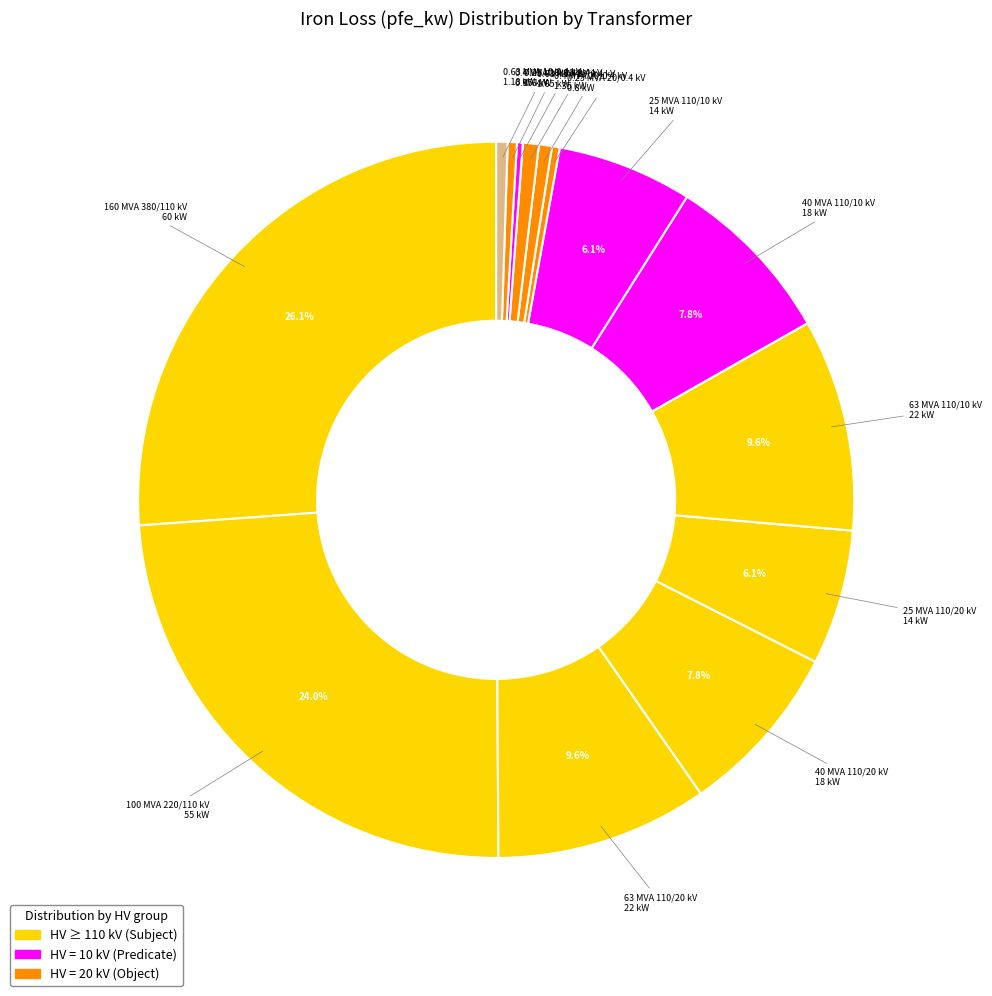

Rank the categories by value from lowest to highest.

0.25 MVA 10/0.4 kV, 0.25 MVA 20/0.4 kV, 0.4 MVA 10/0.4 kV, 0.63 MVA 10/0.4 kV, 0.4 MVA 20/0.4 kV, 0.63 MVA 20/0.4 kV, 25 MVA 110/20 kV, 25 MVA 110/10 kV, 40 MVA 110/20 kV, 40 MVA 110/10 kV, 63 MVA 110/20 kV, 63 MVA 110/10 kV, 100 MVA 220/110 kV, 160 MVA 380/110 kV